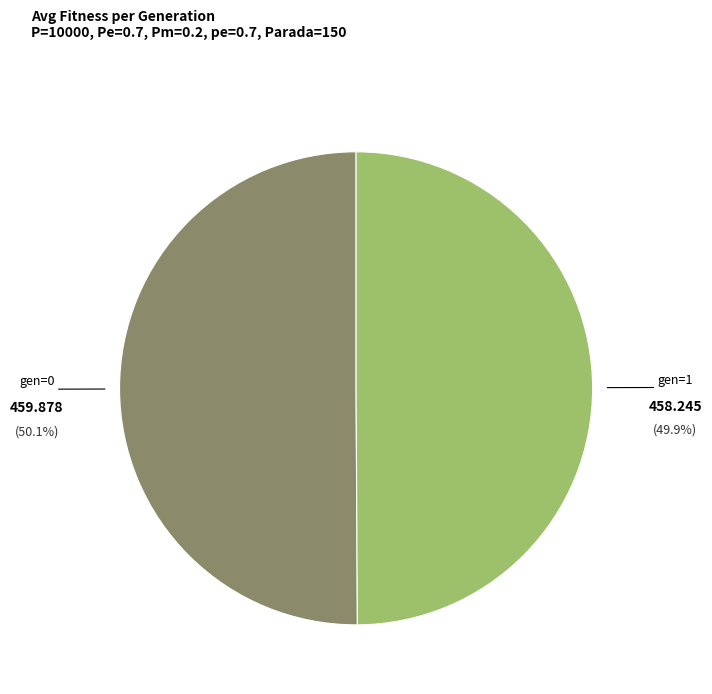

How many segments does this pie chart have?

2